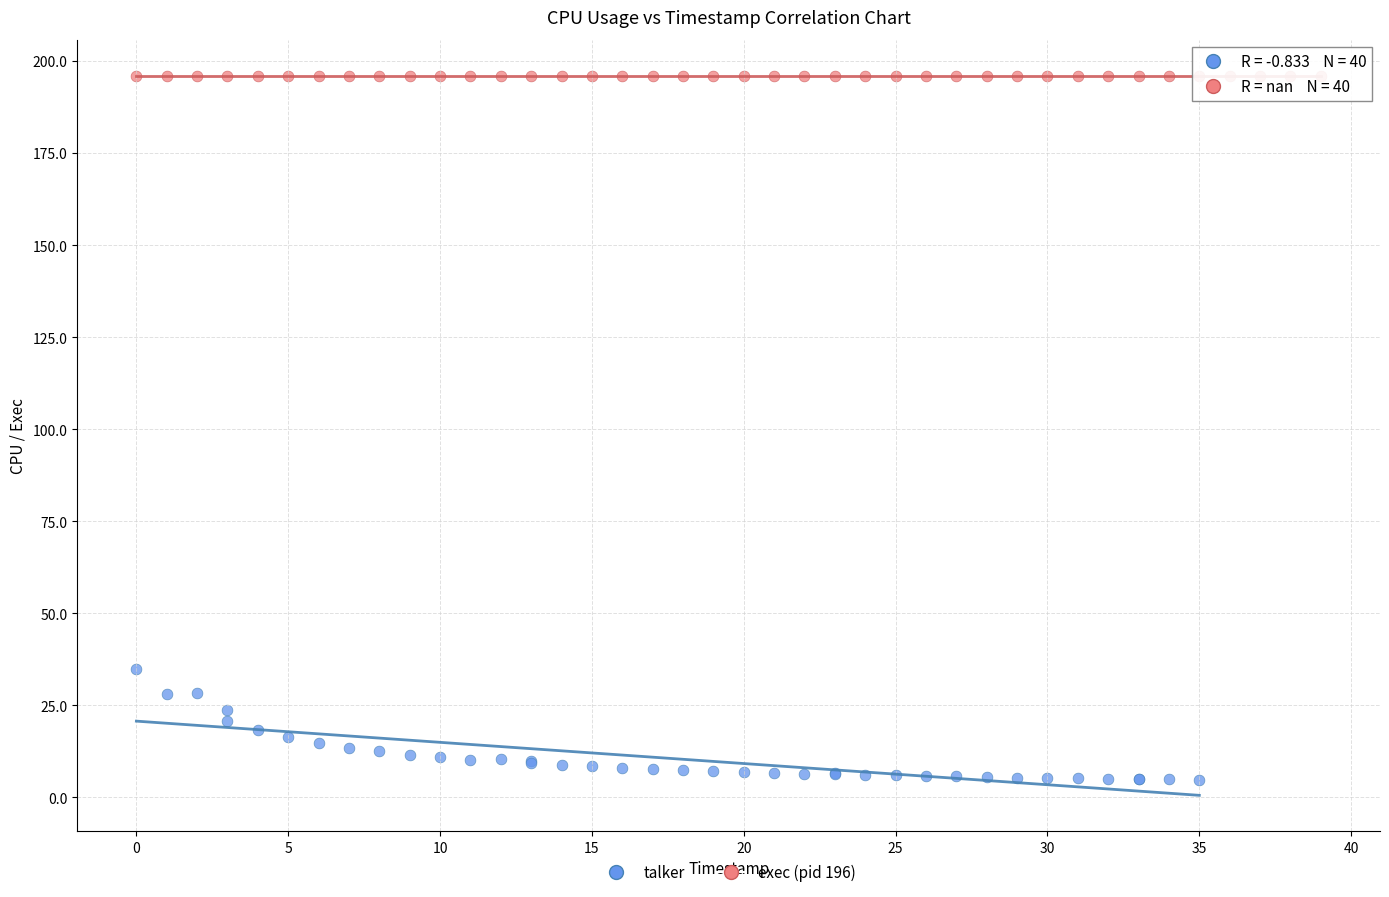

Which series contains the highest Y value?

exec (pid 196)